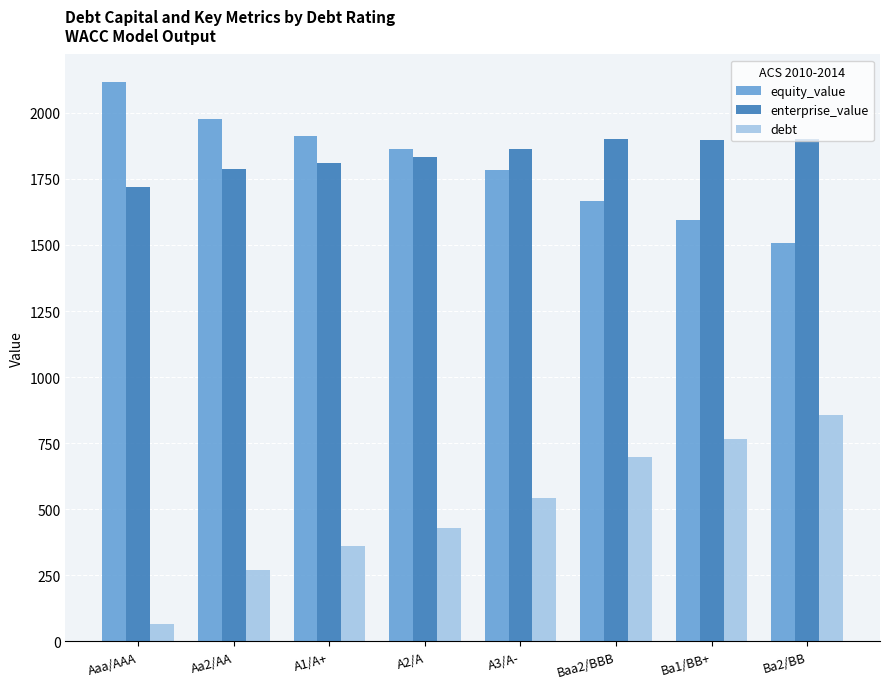

Where does the debt series first go above 541?

A3/A-